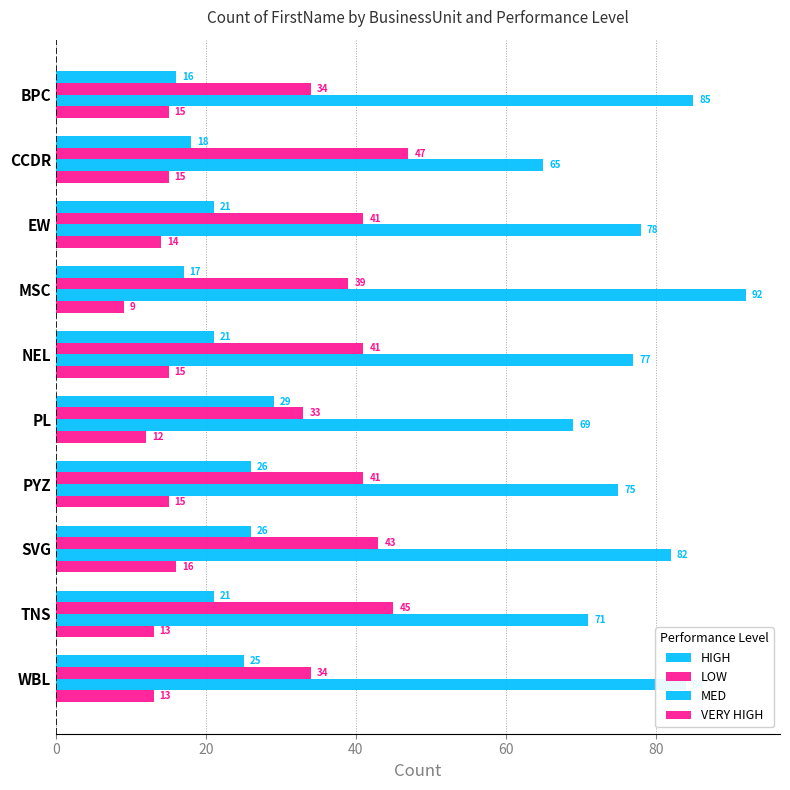

Count the number of data series in this chart.

4